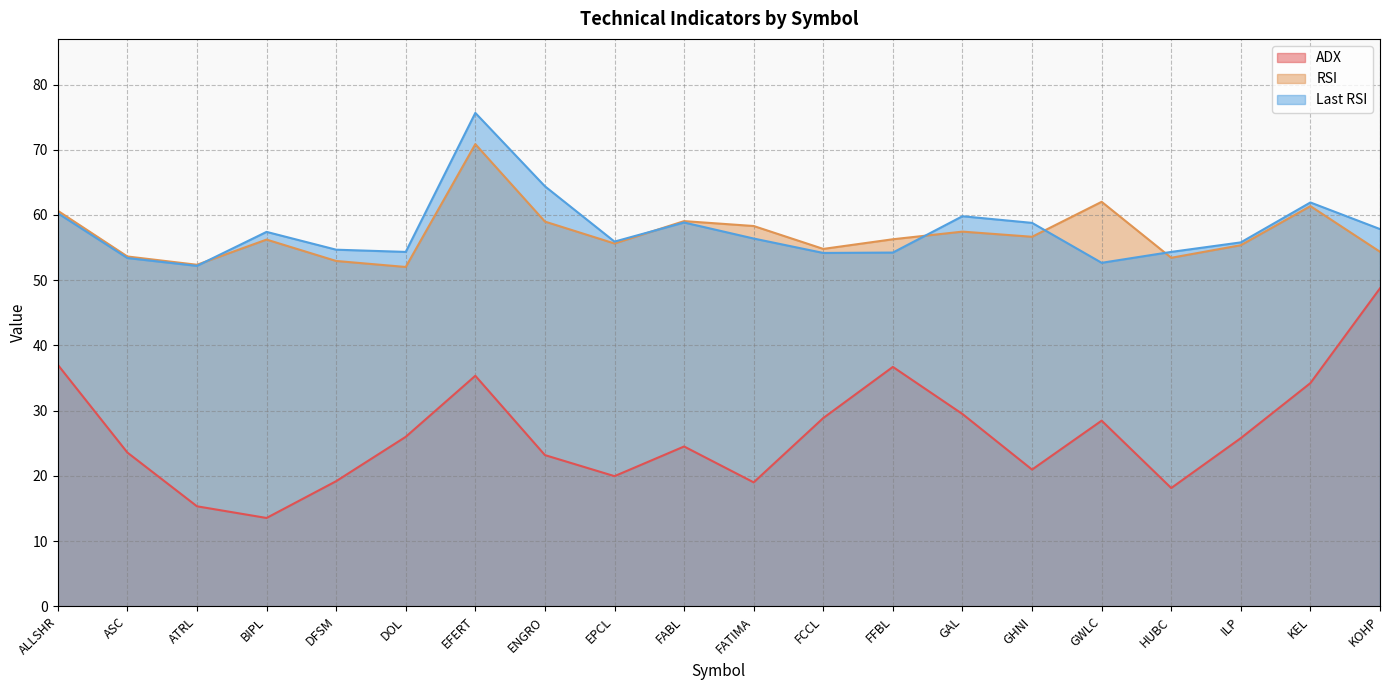

What is the difference between the maximum and minimum values in the RSI series?

18.8